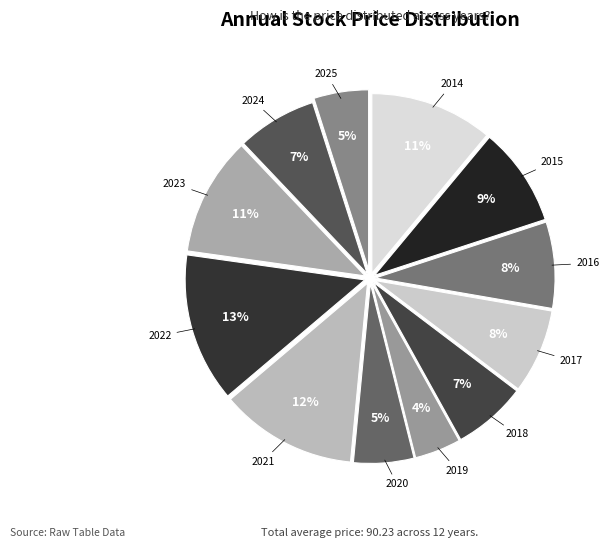

What is the smallest slice in the pie chart?

2019